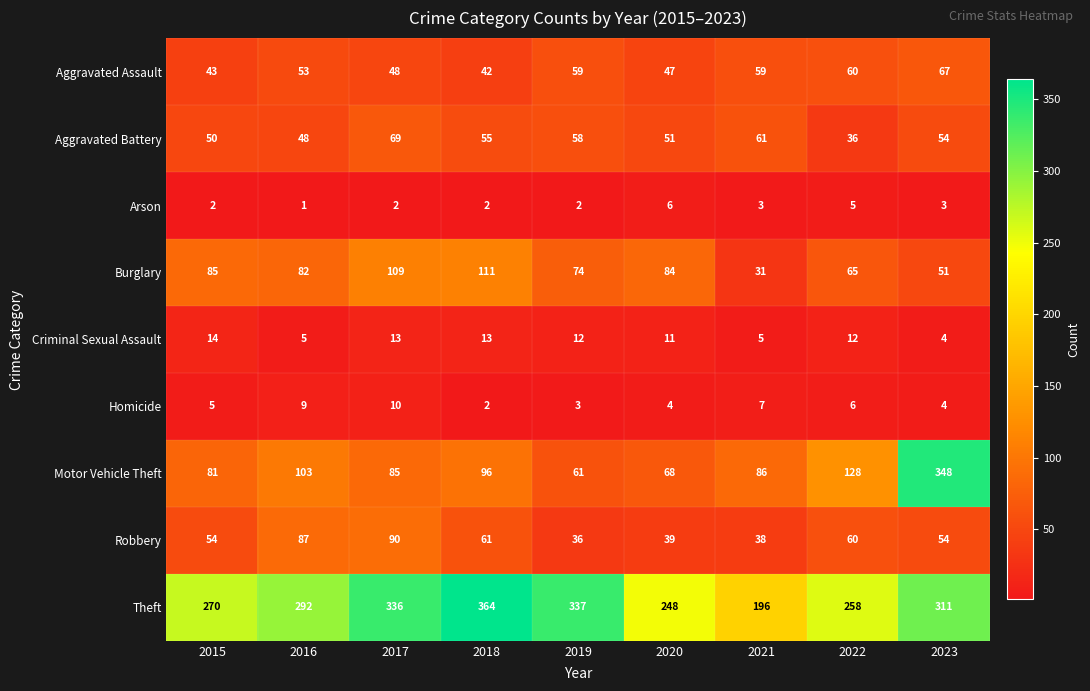

Count the number of data series in this chart.

9